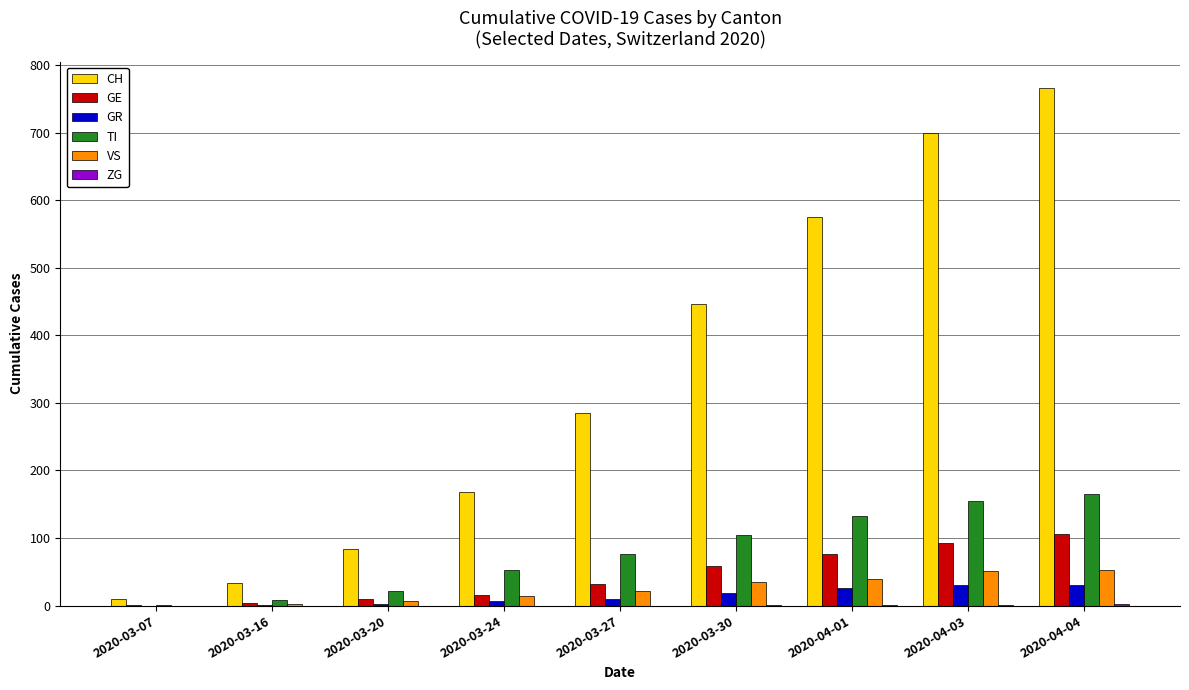

Which label corresponds to the largest value in the chart?

2020-04-04